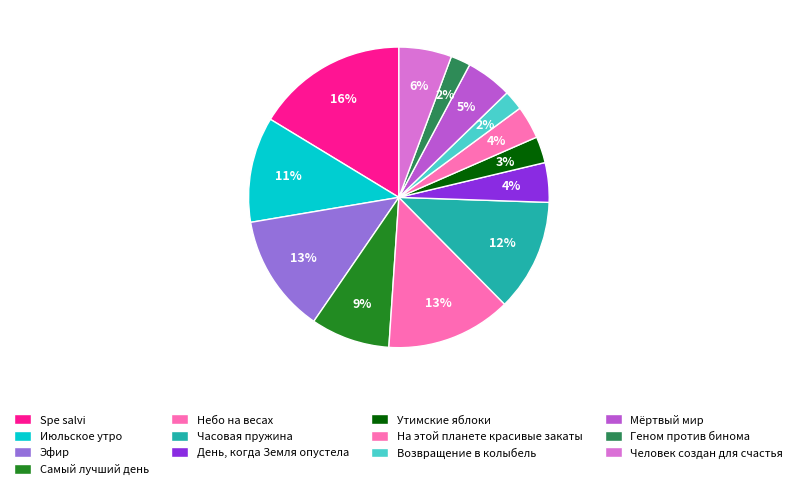

Combined, do Июльское утро and Мёртвый мир account for over 50%?

No